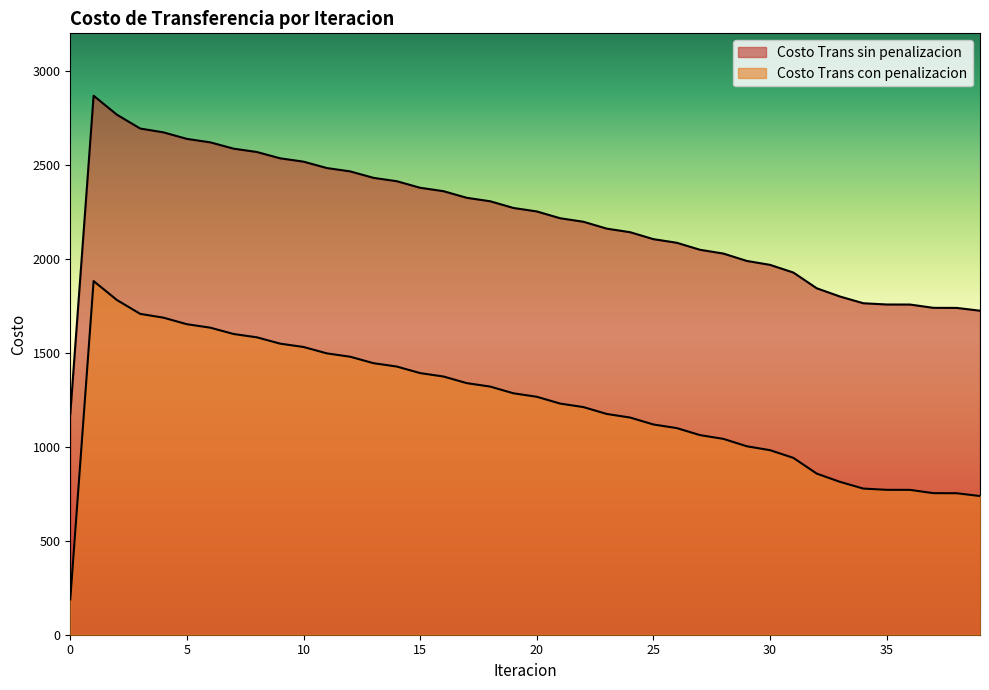

What is the total value across all series at 15?

3770.3